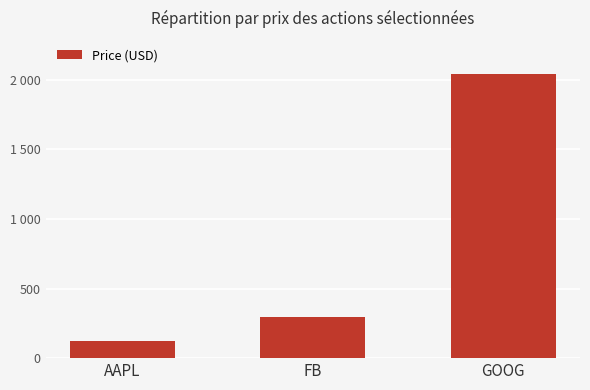

What is the ratio of the value at GOOG to the value at FB?

6.9